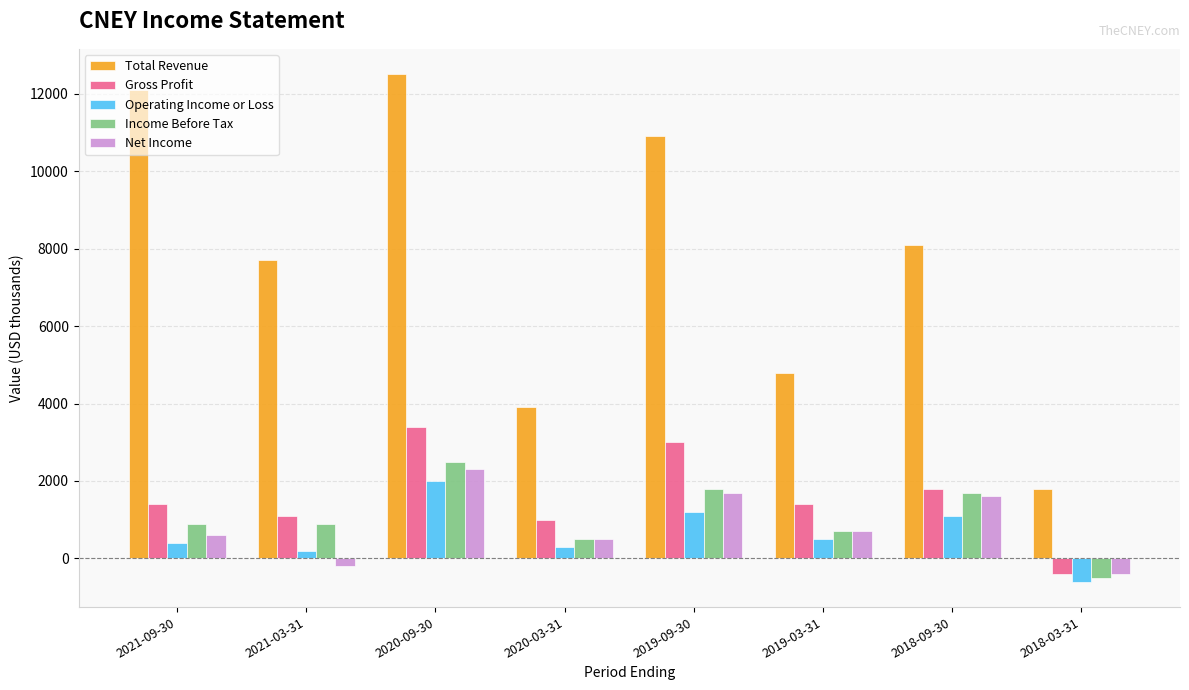

How many values in the Net Income series are below 700?

4